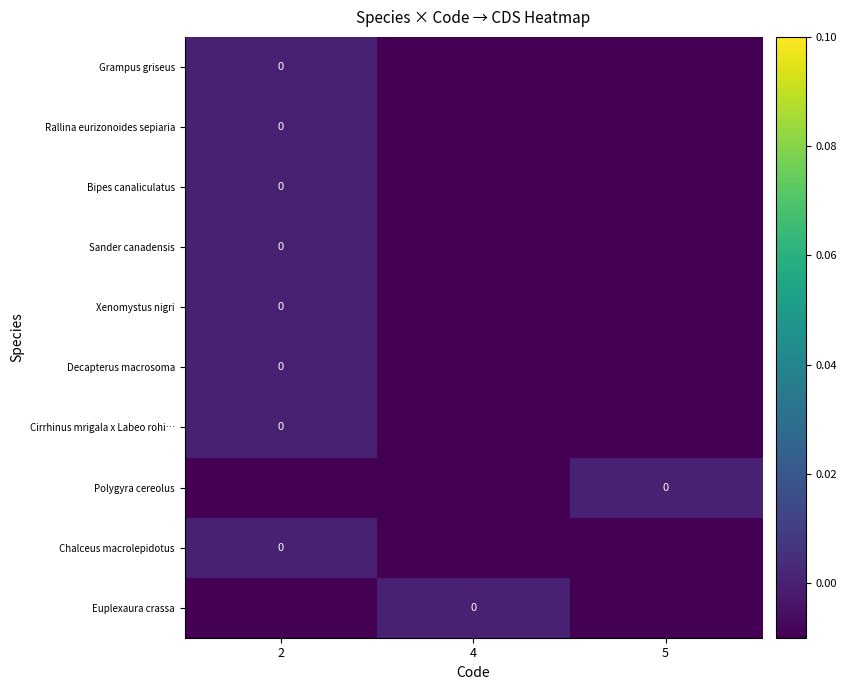

How many negative values does the Bipes canaliculatus series have?

2